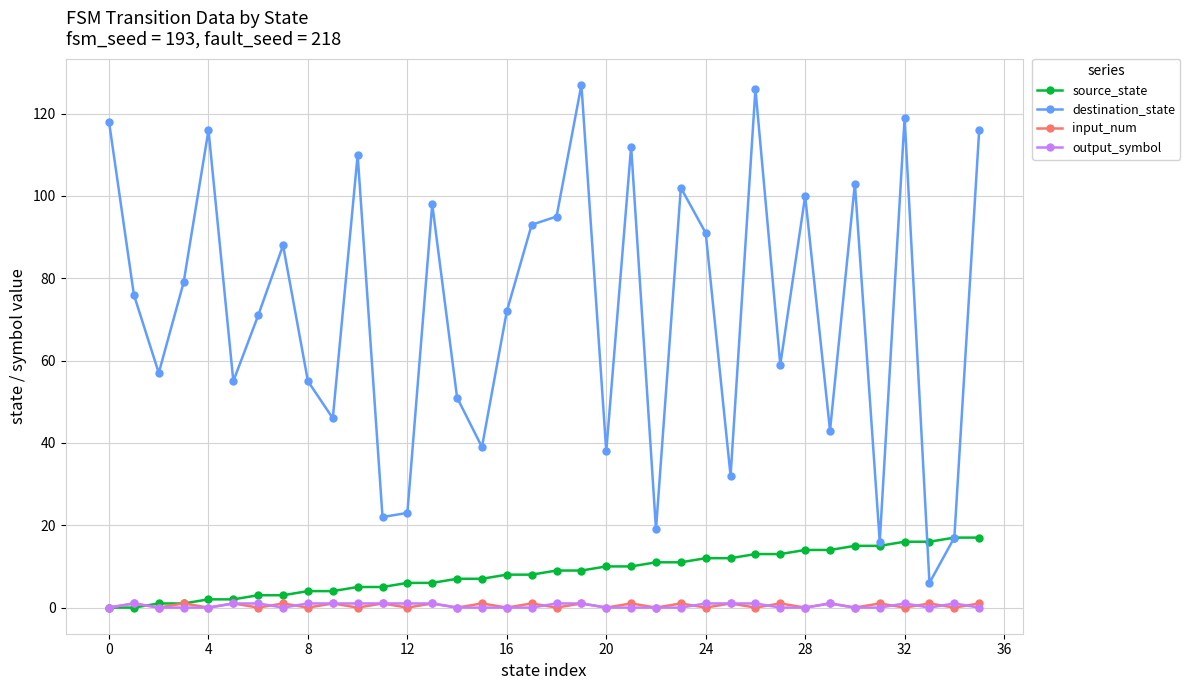

How many lines are shown in the chart?

4